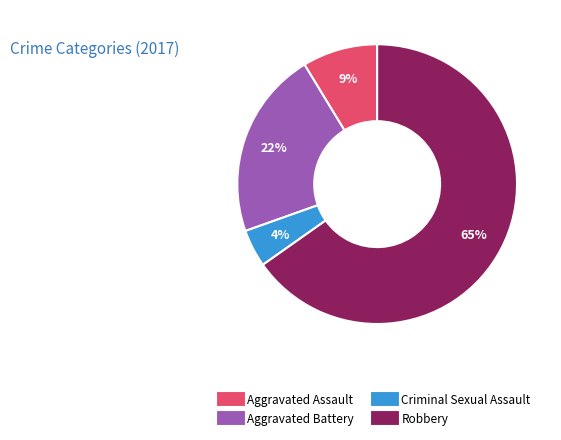

Which category has the biggest portion of the pie?

Robbery